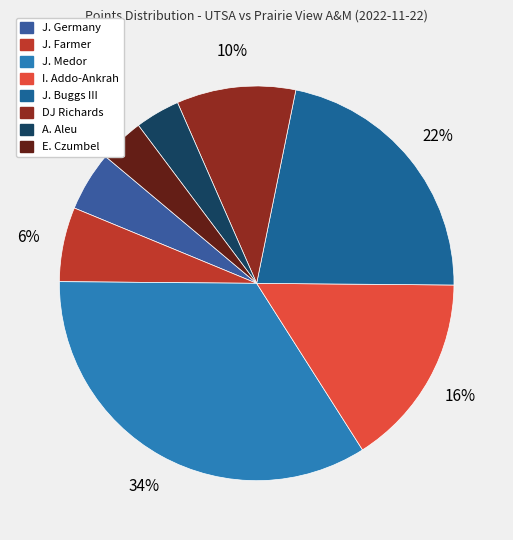

Is there any slice that represents more than half of the pie?

No